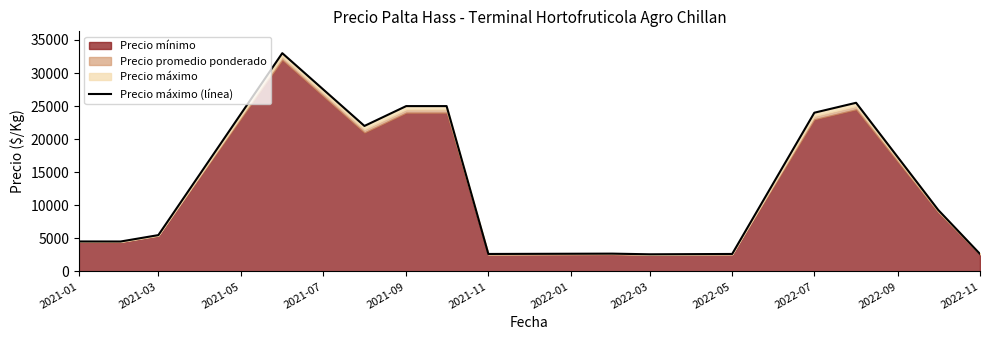

How many points are lower than both their immediate neighbors (excluding endpoints)?

4